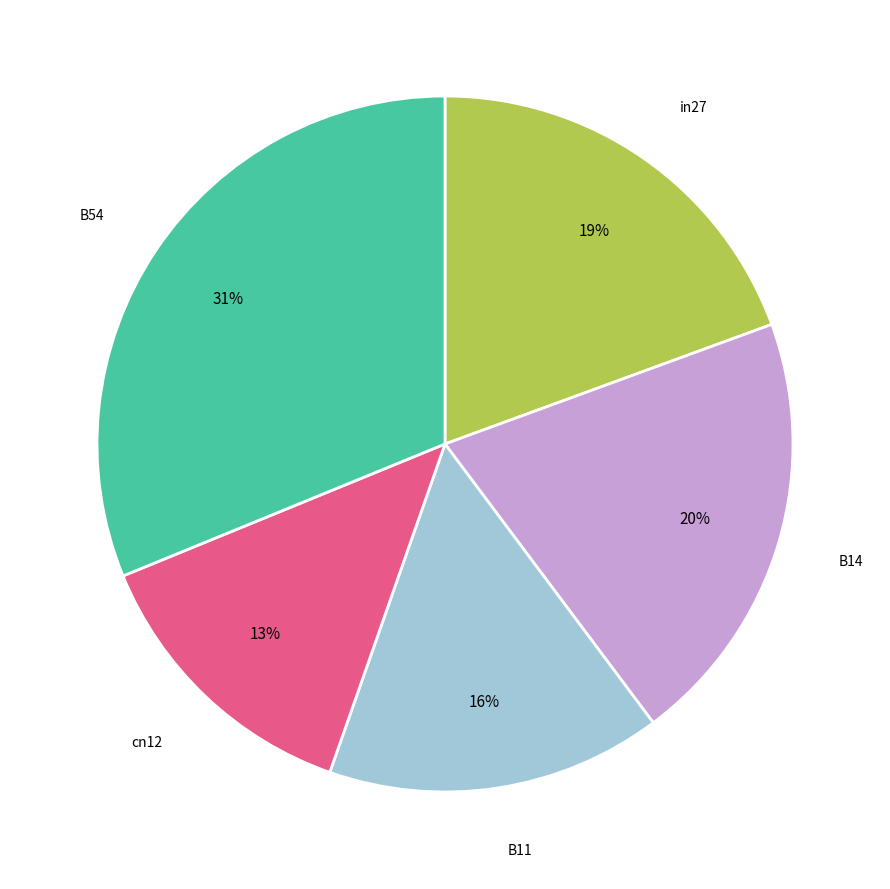

Does B14 represent more than half of the total?

No